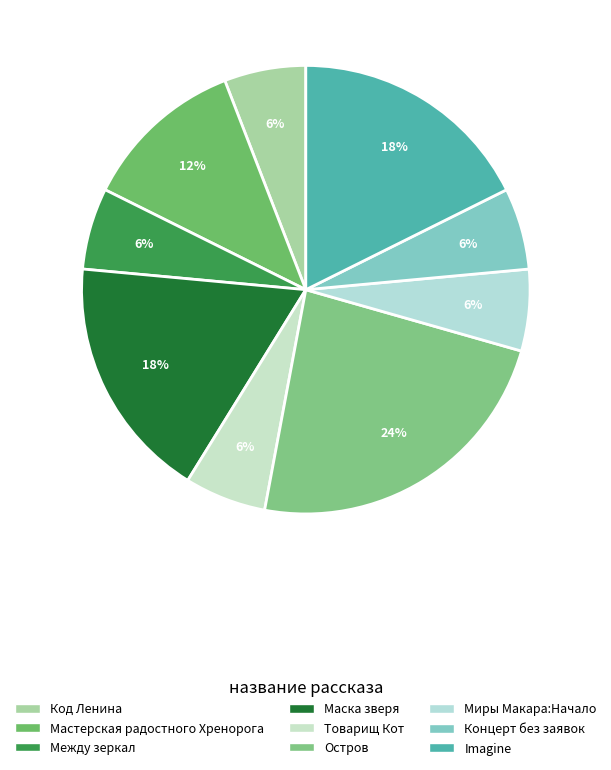

To the nearest percent, what is the difference between the largest and smallest slice percentages?

18%